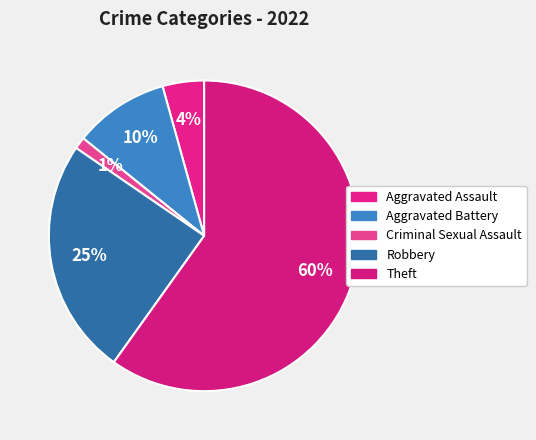

Does Theft represent more than half of the total?

Yes